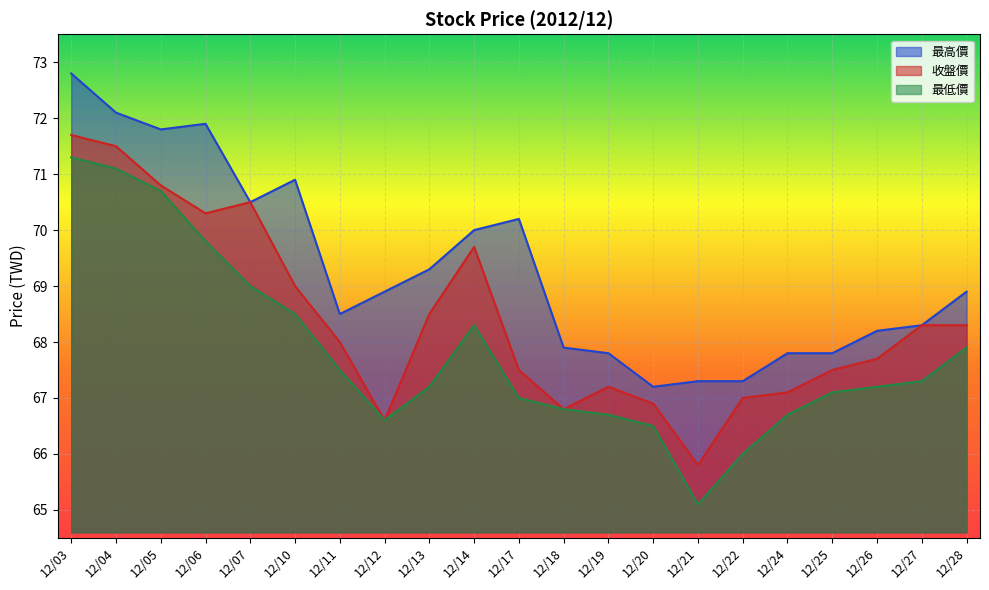

True or false: 最低價 and 最高價 cross at least once.

False